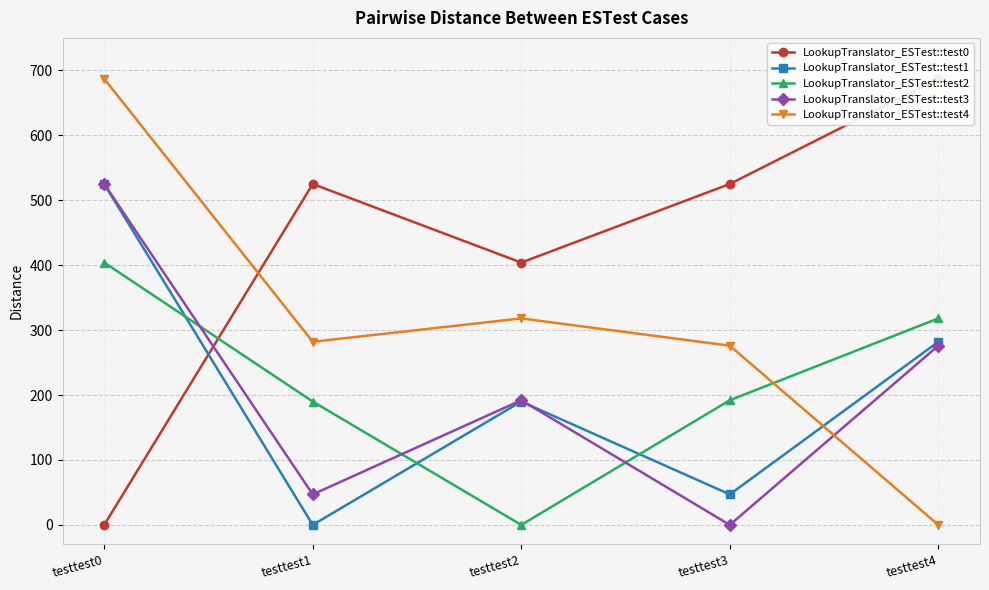

What is the difference between the highest and lowest values at testtest3?

525